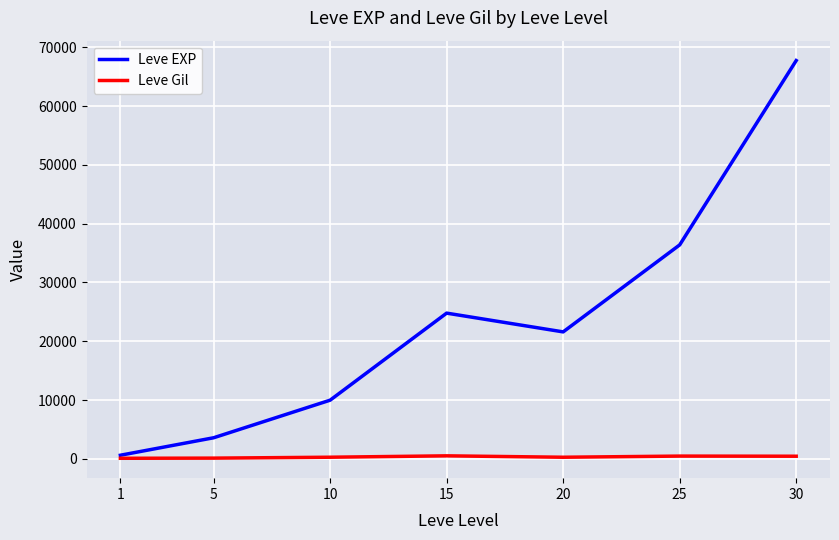

What is the sum of the Leve Gil values at 20 and 15?

819